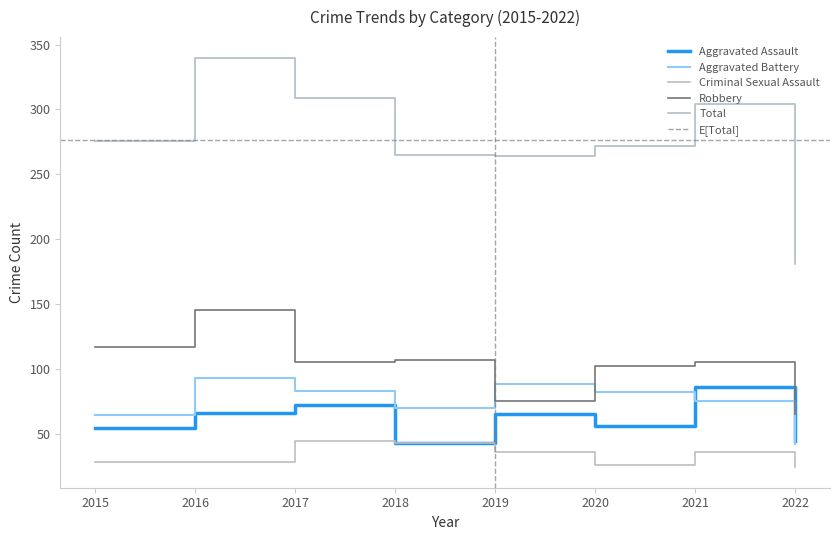

What is the difference between the maximum and minimum values in the Aggravated Battery series?

51